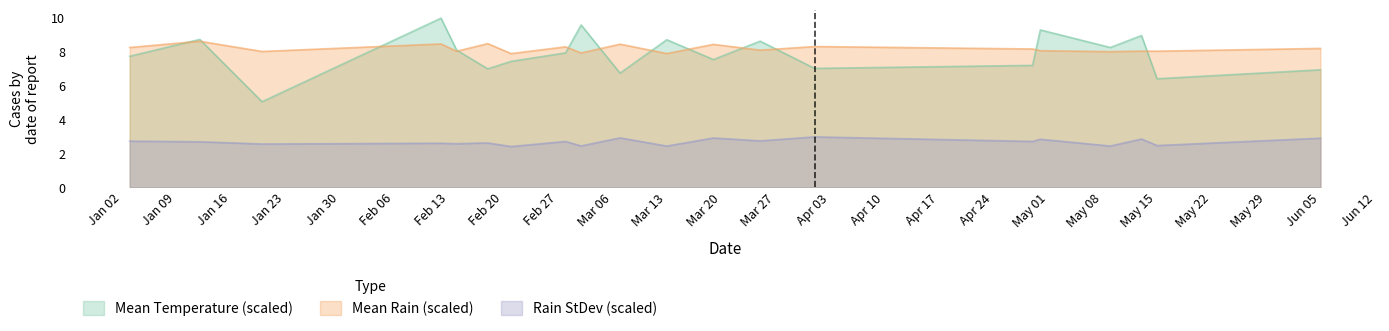

Which series has the largest total across all categories?

Mean Rain (scaled)